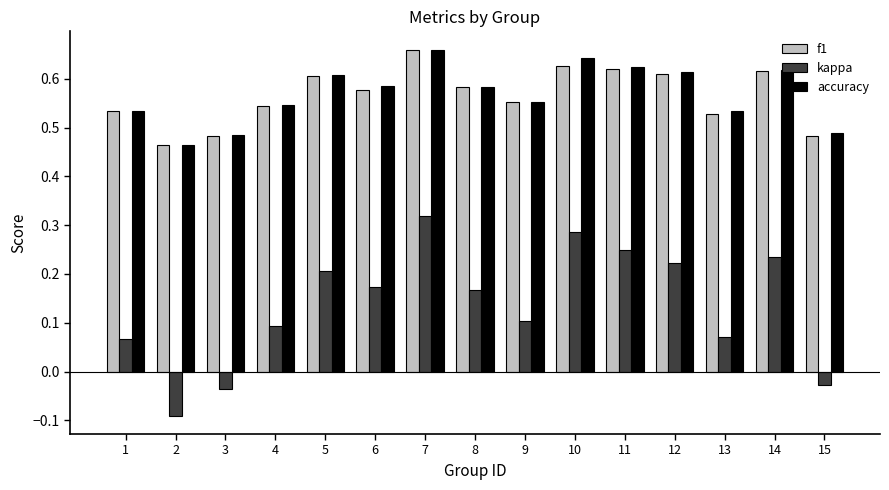

What is the sum of all accuracy values?

8.5